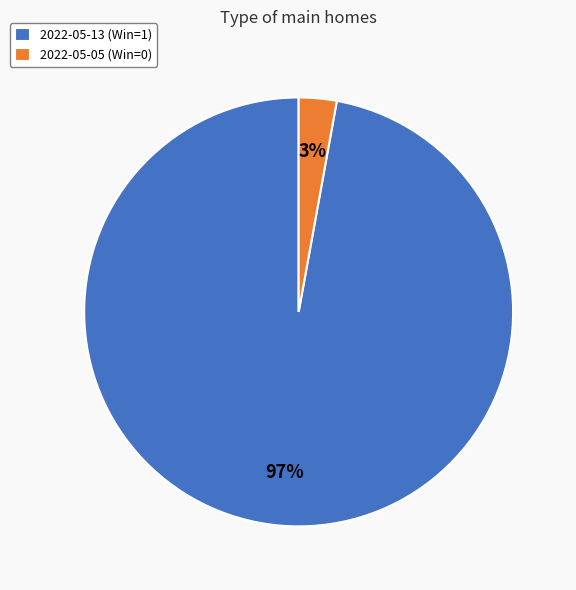

To the nearest percent, what is the combined percentage of 2022-05-13 (Win=1) and 2022-05-05 (Win=0)?

100%